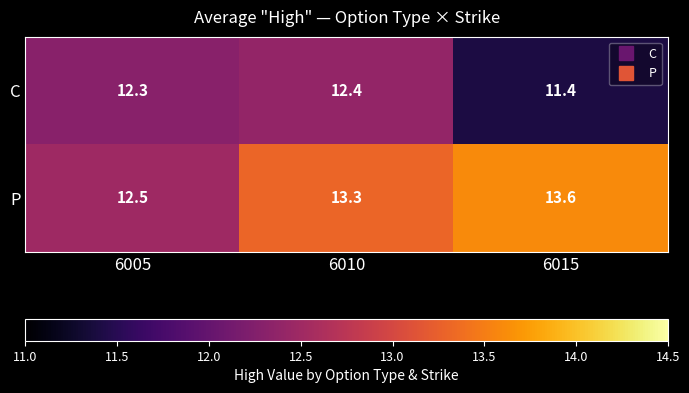

The P series shows 12.5 at 6005. True or false?

True